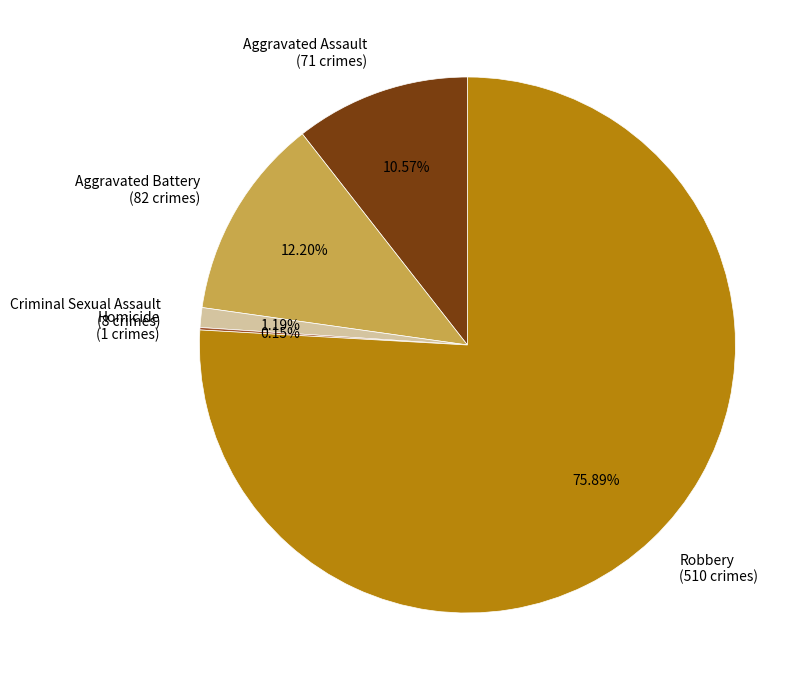

To the nearest percent, what is the difference between the largest and smallest slice percentages?

76%